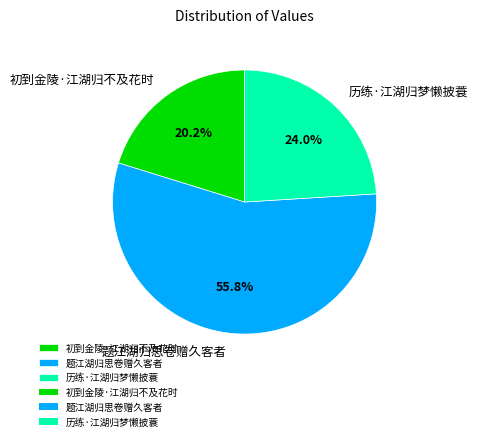

True or false: 题江湖归思卷赠久客者 accounts for 62% of the total.

False